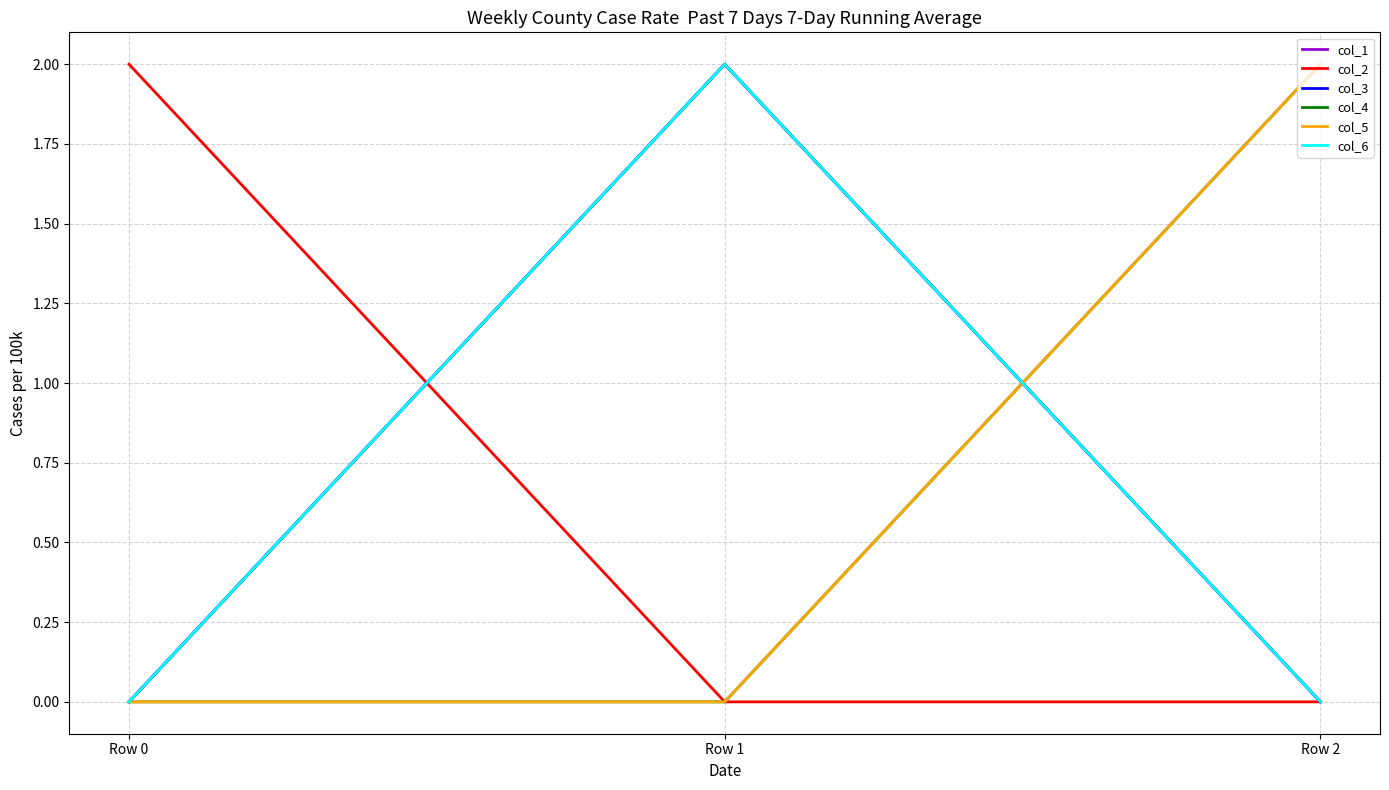

Between Row 1 and Row 0, which is larger?

Row 1